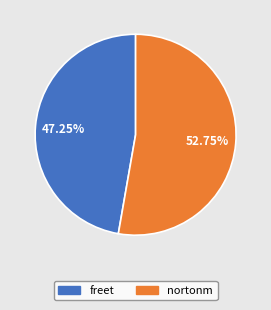

True or false: nortonm accounts for 46% of the total.

False